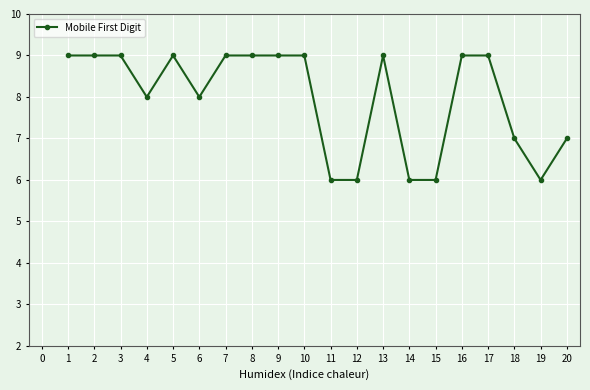

True or false: the data shows 9 at 8.

True